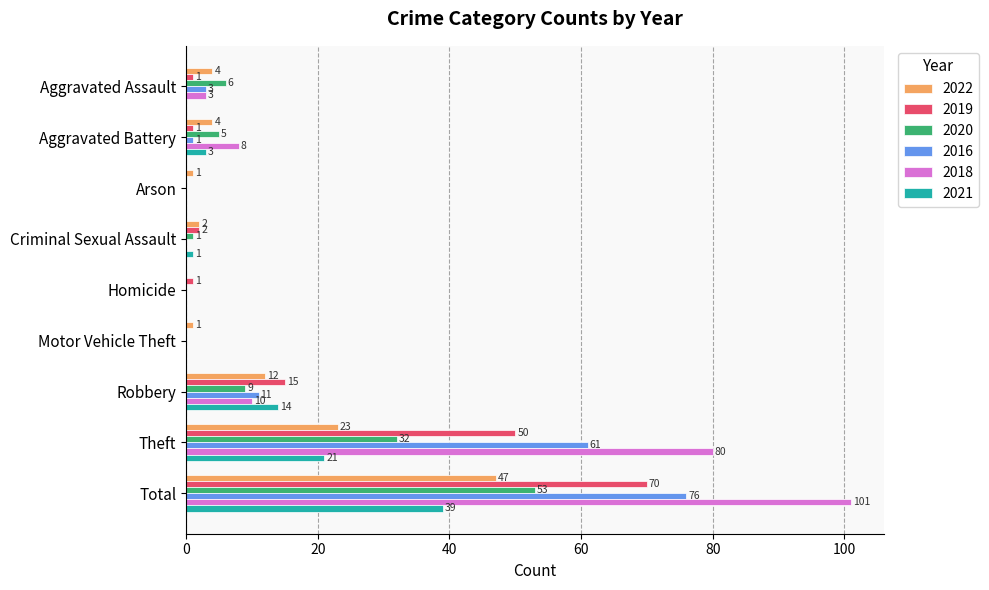

What is the highest value of the 2021 series?

39